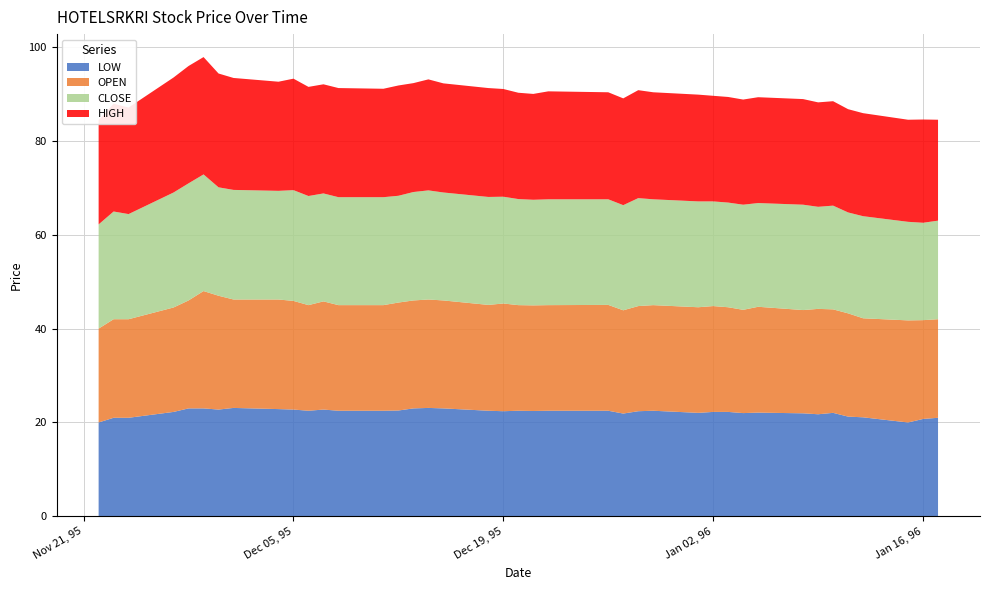

Reading left to right, transcribe all the data shown in this chart.

LOW: 1995-11-22=20.0	1995-11-23=21.0	1995-11-24=21.0	1995-11-27=22.2	1995-11-28=23.0	1995-11-29=23.0	1995-11-30=22.8	1995-12-01=23.1	1995-12-04=22.9	1995-12-05=22.8	1995-12-06=22.5	1995-12-07=22.8	1995-12-08=22.5	1995-12-11=22.5	1995-12-12=22.6	1995-12-13=23.0	1995-12-14=23.1	1995-12-15=23.0	1995-12-18=22.5	1995-12-19=22.4	1995-12-20=22.5	1995-12-21=22.4	1995-12-22=22.5	1995-12-26=22.5	1995-12-27=21.9	1995-12-28=22.4	1995-12-29=22.5	1996-01-01=22.1	1996-01-02=22.2	1996-01-03=22.2	1996-01-04=22.0	1996-01-05=22.1	1996-01-08=21.9	1996-01-09=21.8	1996-01-10=22.1	1996-01-11=21.2	1996-01-12=21.1	1996-01-15=20.0	1996-01-16=20.8	1996-01-17=21.0
OPEN: 1995-11-22=20.0	1995-11-23=21.0	1995-11-24=21.0	1995-11-27=22.2	1995-11-28=23.0	1995-11-29=25.0	1995-11-30=24.2	1995-12-01=23.1	1995-12-04=23.4	1995-12-05=23.1	1995-12-06=22.5	1995-12-07=23.1	1995-12-08=22.5	1995-12-11=22.5	1995-12-12=23.0	1995-12-13=23.0	1995-12-14=23.1	1995-12-15=23.0	1995-12-18=22.6	1995-12-19=22.9	1995-12-20=22.5	1995-12-21=22.5	1995-12-22=22.5	1995-12-26=22.6	1995-12-27=22.0	1995-12-28=22.4	1995-12-29=22.5	1996-01-01=22.5	1996-01-02=22.6	1996-01-03=22.3	1996-01-04=22.0	1996-01-05=22.6	1996-01-08=22.0	1996-01-09=22.4	1996-01-10=22.1	1996-01-11=22.0	1996-01-12=21.1	1996-01-15=21.8	1996-01-16=21.1	1996-01-17=21.0
CLOSE: 1995-11-22=22.2	1995-11-23=22.9	1995-11-24=22.4	1995-11-27=24.5	1995-11-28=24.9	1995-11-29=24.9	1995-11-30=23.1	1995-12-01=23.4	1995-12-04=23.1	1995-12-05=23.6	1995-12-06=23.2	1995-12-07=23.0	1995-12-08=23.0	1995-12-11=23.0	1995-12-12=22.8	1995-12-13=23.1	1995-12-14=23.2	1995-12-15=23.0	1995-12-18=23.0	1995-12-19=22.8	1995-12-20=22.6	1995-12-21=22.5	1995-12-22=22.6	1995-12-26=22.5	1995-12-27=22.4	1995-12-28=23.0	1995-12-29=22.6	1996-01-01=22.6	1996-01-02=22.3	1996-01-03=22.3	1996-01-04=22.4	1996-01-05=22.1	1996-01-08=22.4	1996-01-09=21.8	1996-01-10=22.1	1996-01-11=21.5	1996-01-12=21.8	1996-01-15=21.0	1996-01-16=20.8	1996-01-17=21.0
HIGH: 1995-11-22=22.2	1995-11-23=22.9	1995-11-24=22.7	1995-11-27=24.5	1995-11-28=25.0	1995-11-29=25.0	1995-11-30=24.2	1995-12-01=23.9	1995-12-04=23.2	1995-12-05=23.8	1995-12-06=23.2	1995-12-07=23.2	1995-12-08=23.2	1995-12-11=23.1	1995-12-12=23.5	1995-12-13=23.2	1995-12-14=23.6	1995-12-15=23.2	1995-12-18=23.2	1995-12-19=22.9	1995-12-20=22.6	1995-12-21=22.6	1995-12-22=23.0	1995-12-26=22.8	1995-12-27=22.8	1995-12-28=23.0	1995-12-29=22.8	1996-01-01=22.8	1996-01-02=22.5	1996-01-03=22.5	1996-01-04=22.4	1996-01-05=22.6	1996-01-08=22.5	1996-01-09=22.2	1996-01-10=22.2	1996-01-11=22.0	1996-01-12=21.9	1996-01-15=21.8	1996-01-16=22.0	1996-01-17=21.5